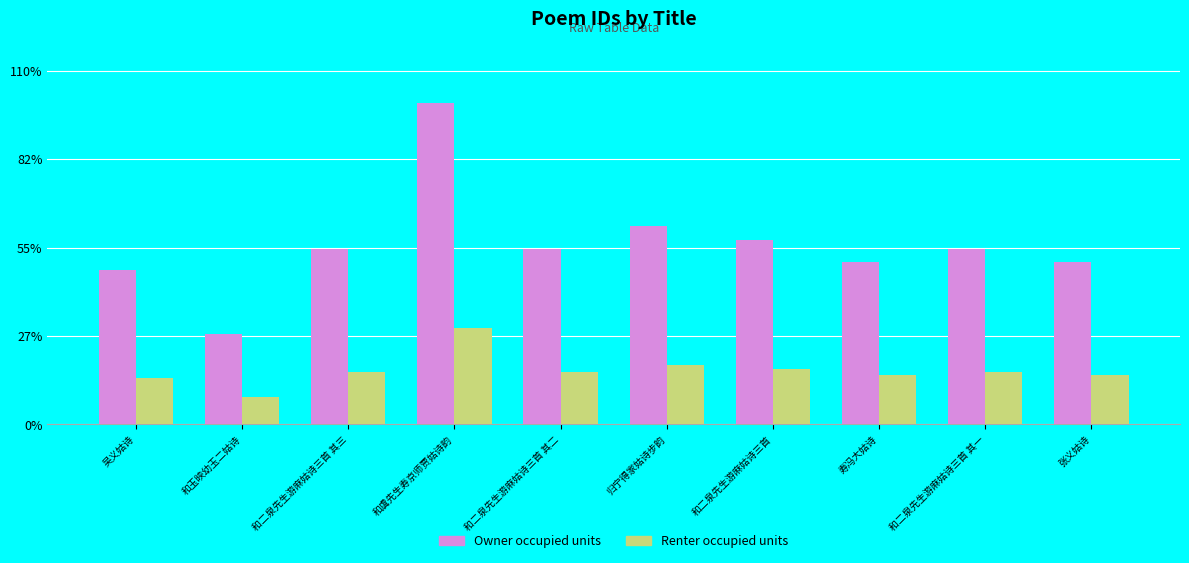

At which label is Renter occupied units closest to 234645?

归宁得家姑诗步韵